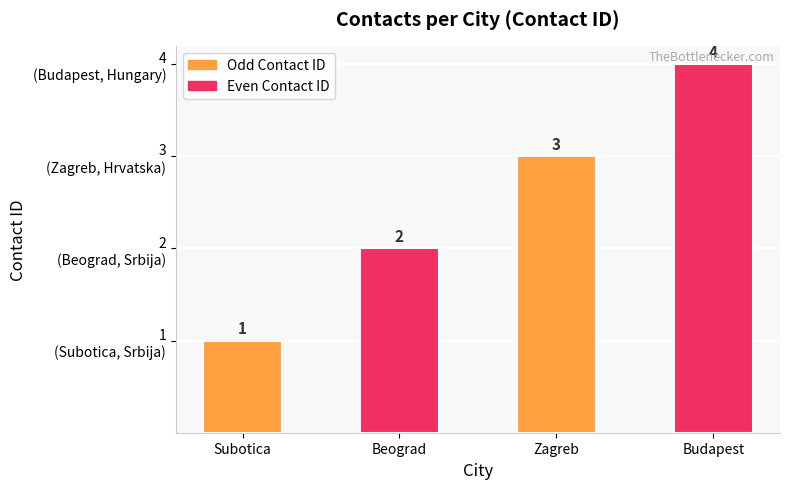

Which label corresponds to the smallest value in the chart?

Subotica